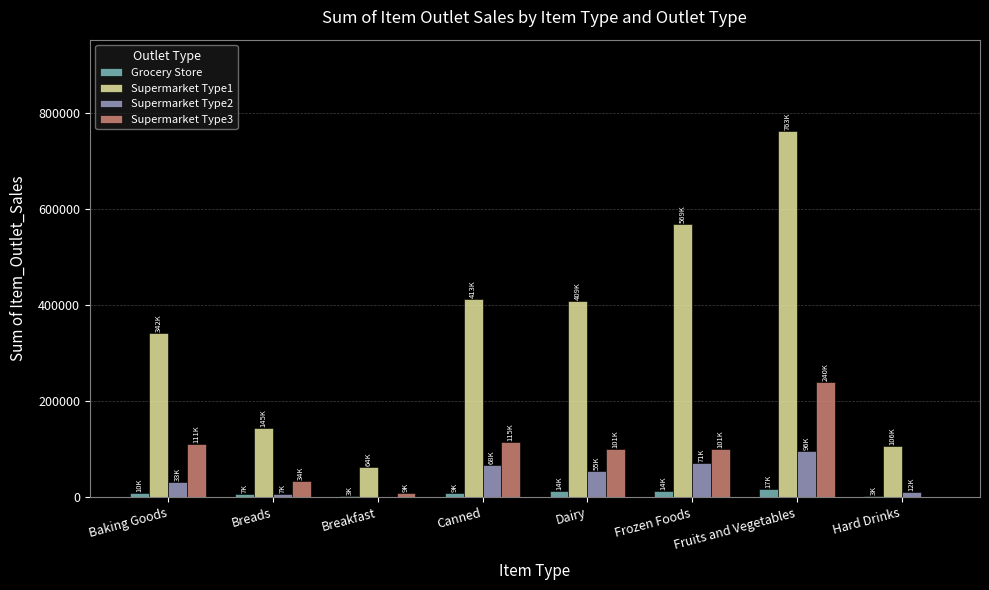

Is it true that Supermarket Type1 equals 63915.5 at Breakfast?

True